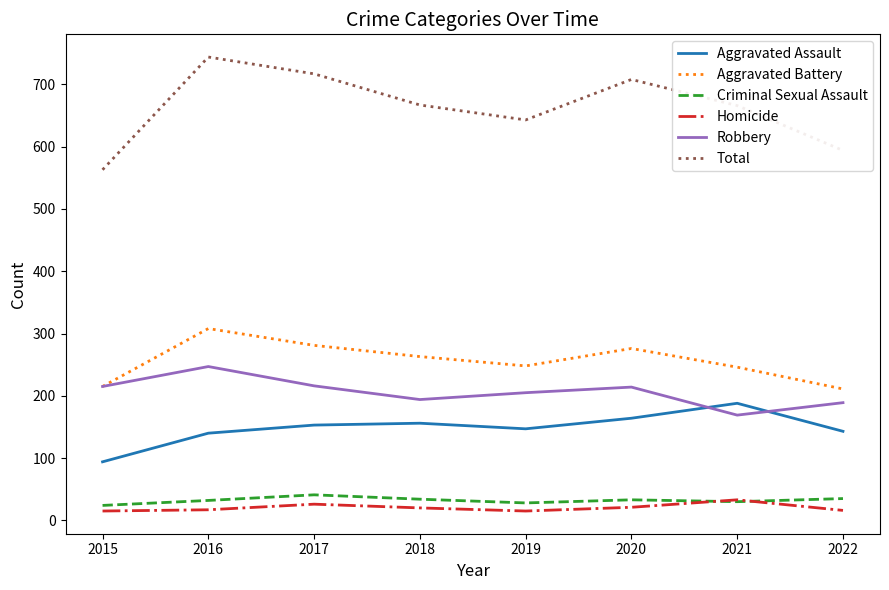

Is it true that Aggravated Assault equals 96 at 2020?

False